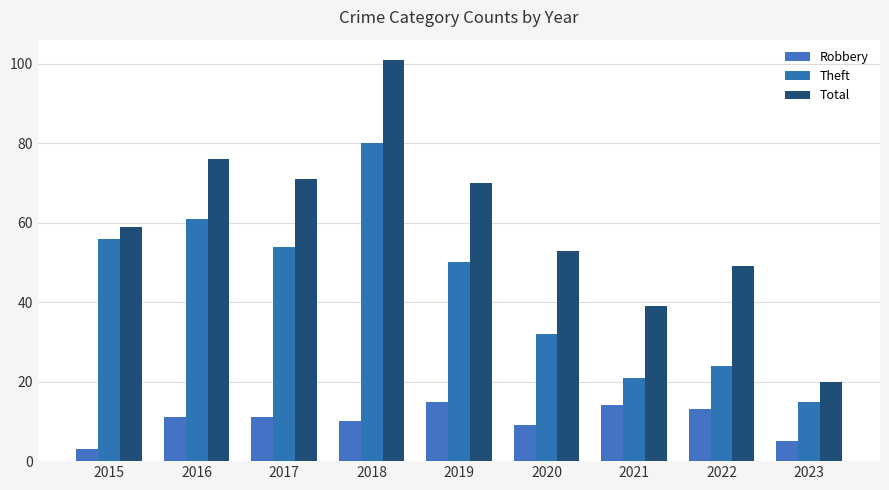

At which category is the sum across all series the highest?

2018